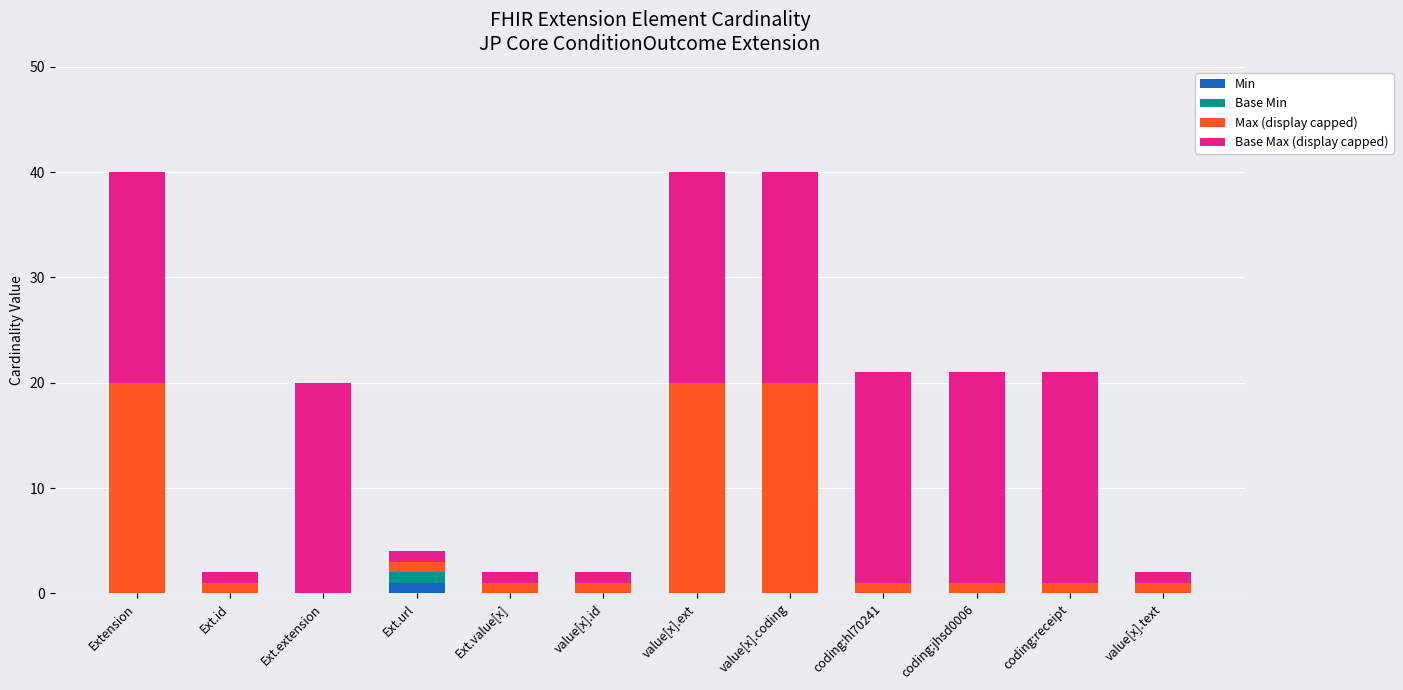

The Min series shows 0 at Ext.id. True or false?

True